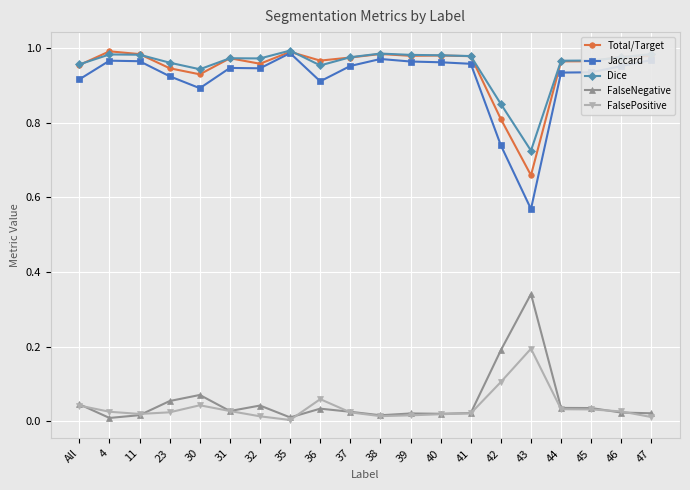

Is the value of Total/Target at 42 greater than the value of Jaccard at 45?

No